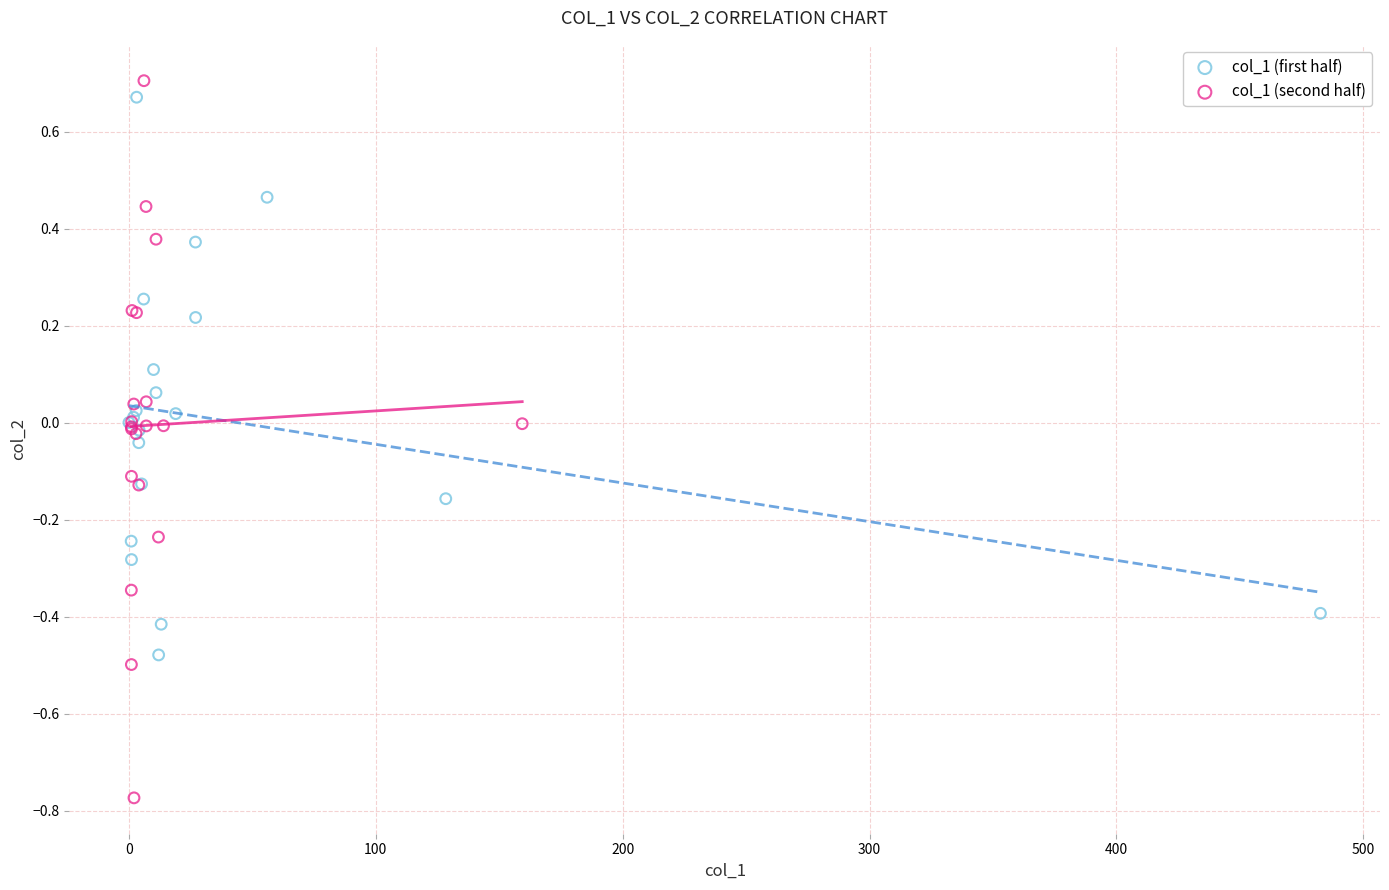

Which series contains the highest Y value?

col_1 (second half)